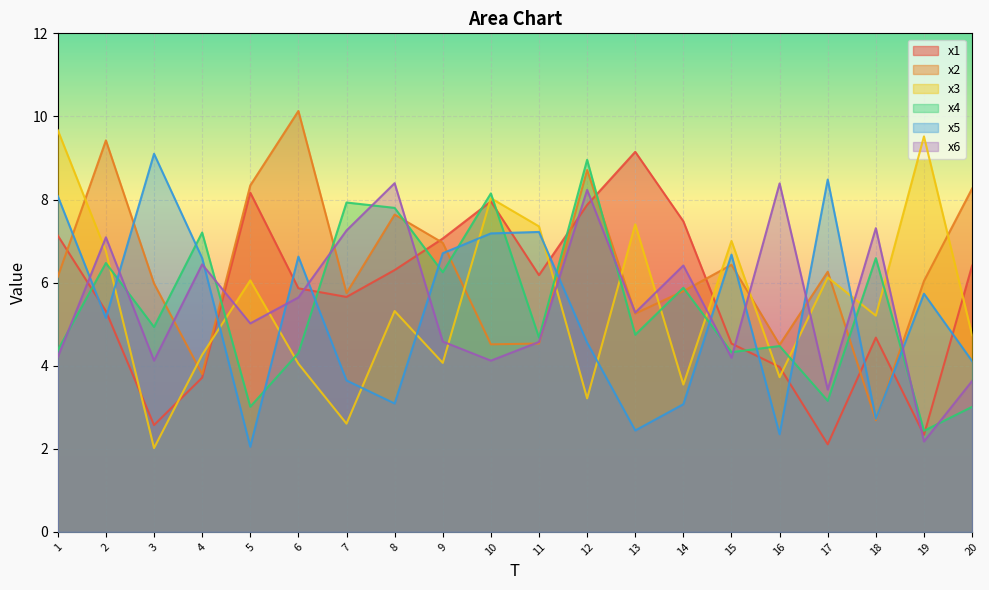

What is the minimum value shown in the chart?

2.0